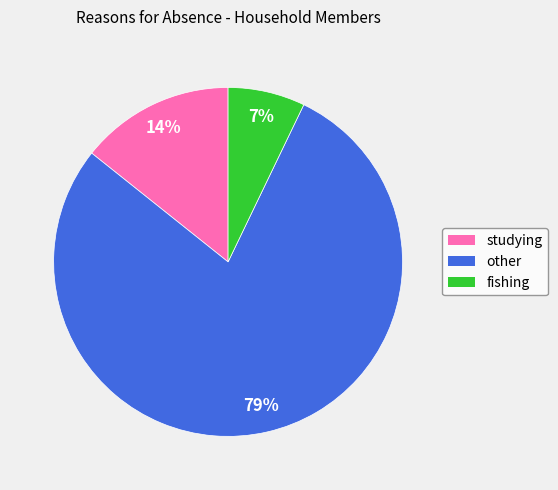

Which category has the biggest portion of the pie?

other